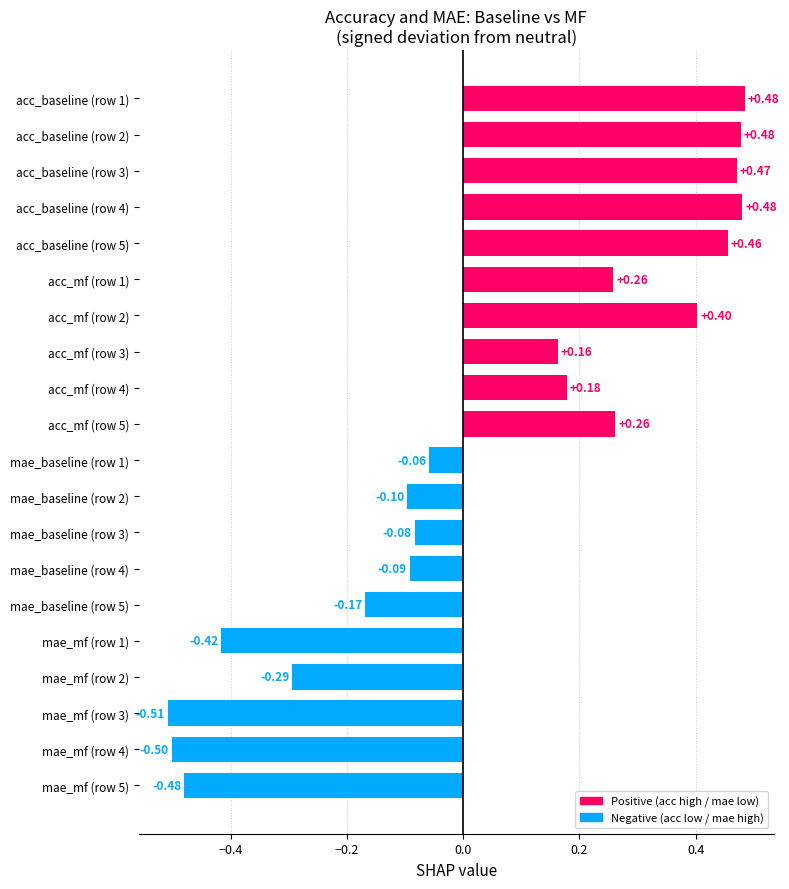

Does the chart contain any negative values?

Yes